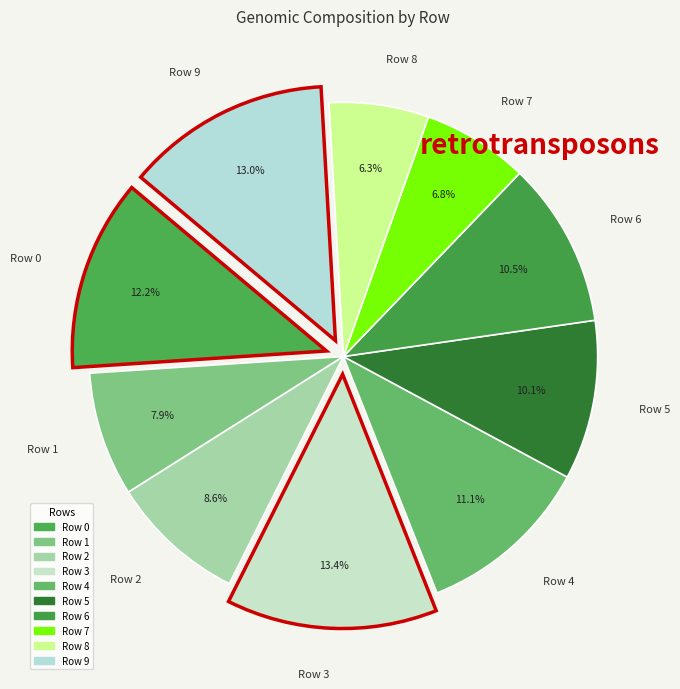

True or false: Row 6 accounts for 5% of the total.

False